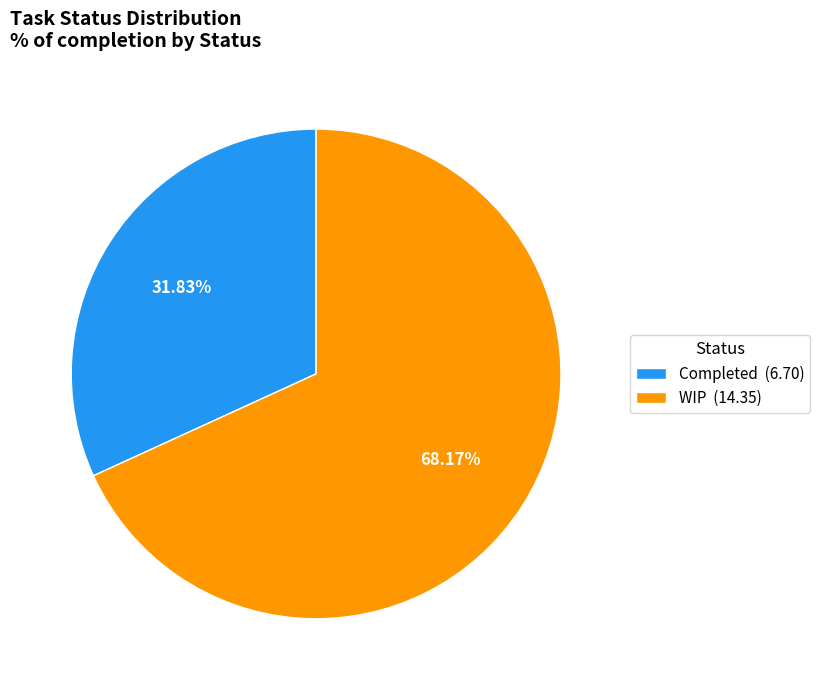

To the nearest percent, what is the difference between the WIP and Completed slice percentages?

36%